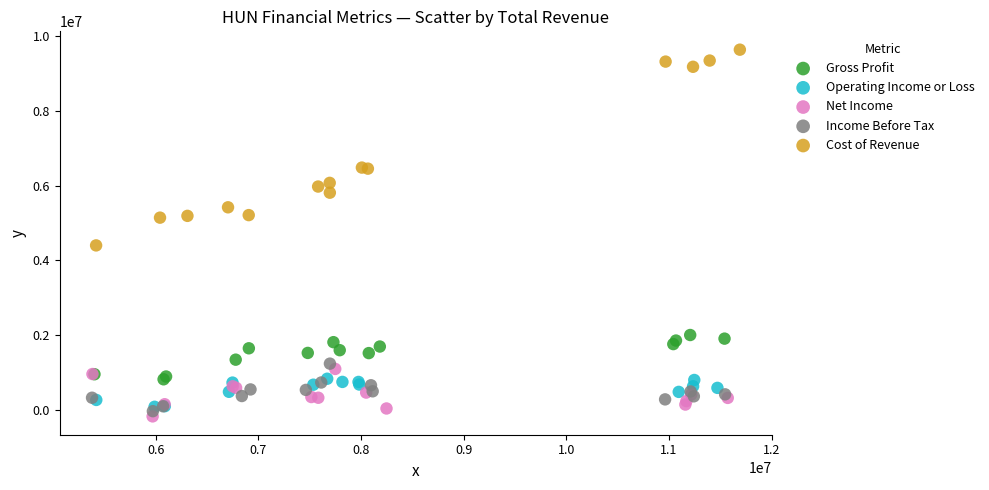

Which series reaches the maximum Y coordinate?

Cost of Revenue